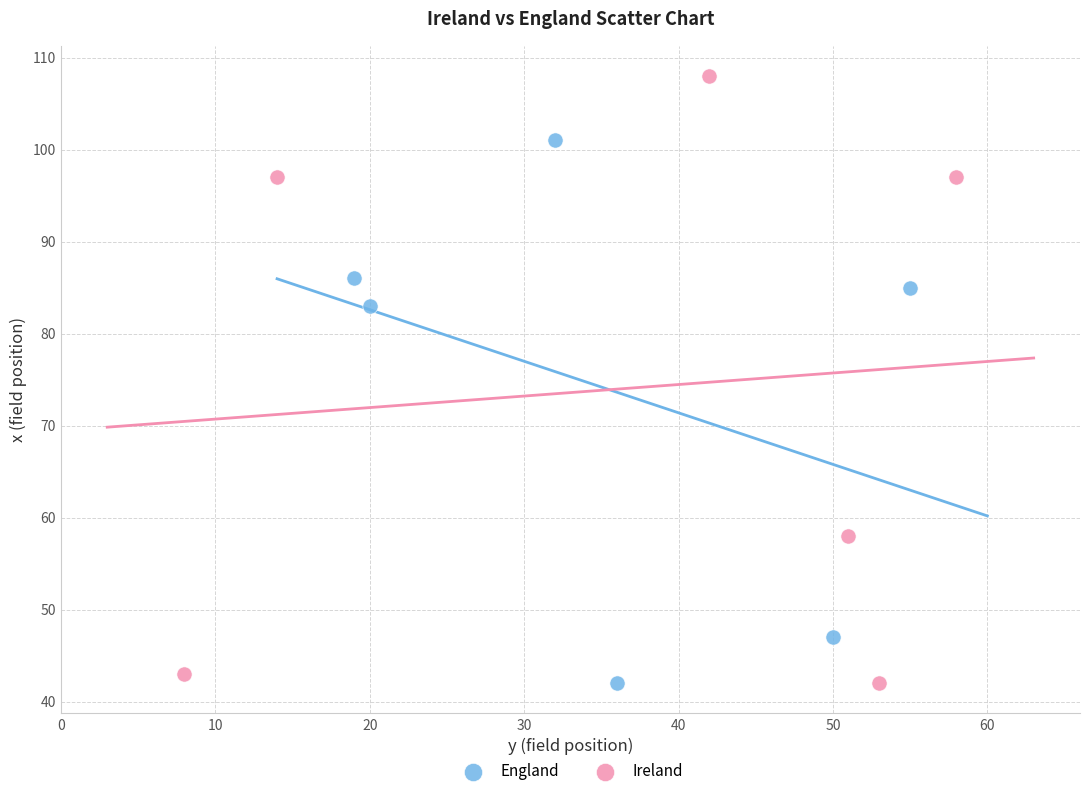

Which series has the widest spread of Y values?

Ireland